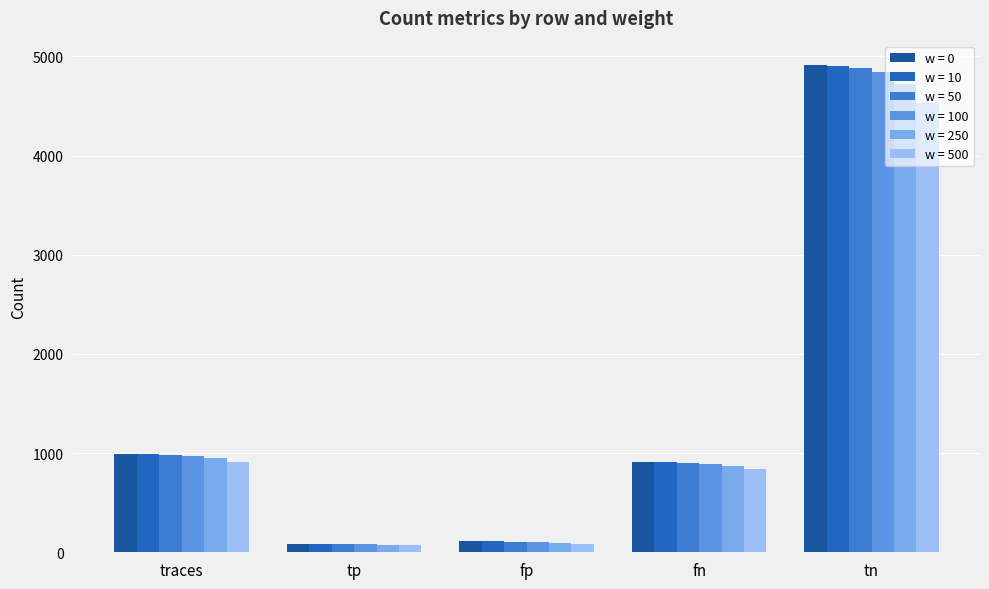

What is the label of the 2nd bar from the right?

fn